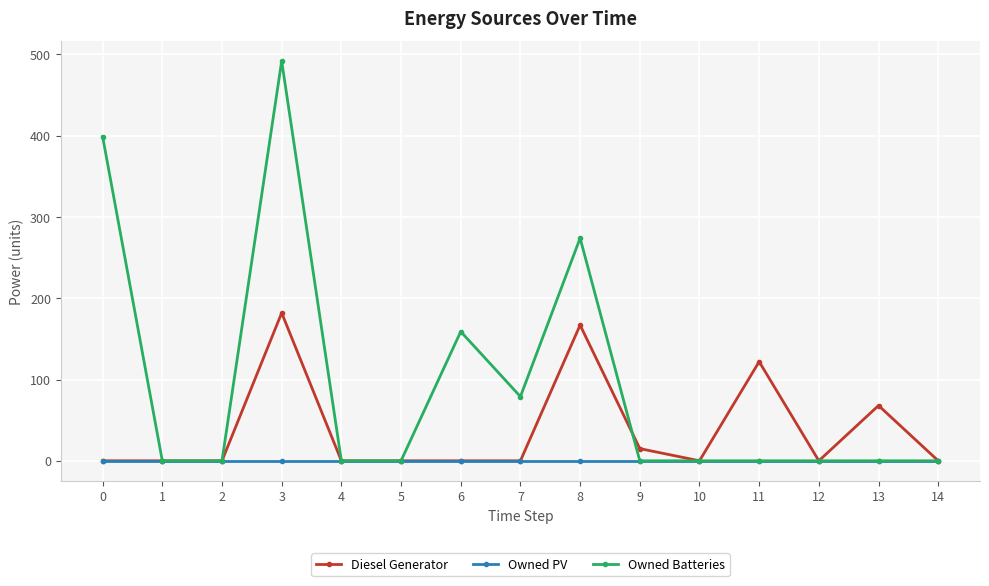

Reading right to left, transcribe all the data shown in this chart.

Diesel Generator: 14=0	13=68	12=0	11=122	10=0	9=15	8=167	7=0	6=0	5=0	4=0	3=182	2=0	1=0	0=0
Owned PV: 14=0	13=0	12=0	11=0	10=0	9=0	8=0	7=0	6=0	5=0	4=0	3=0	2=0	1=0	0=0
Owned Batteries: 14=0	13=0	12=0	11=0	10=0	9=0	8=274	7=79	6=159	5=0	4=0	3=492	2=0	1=0	0=399